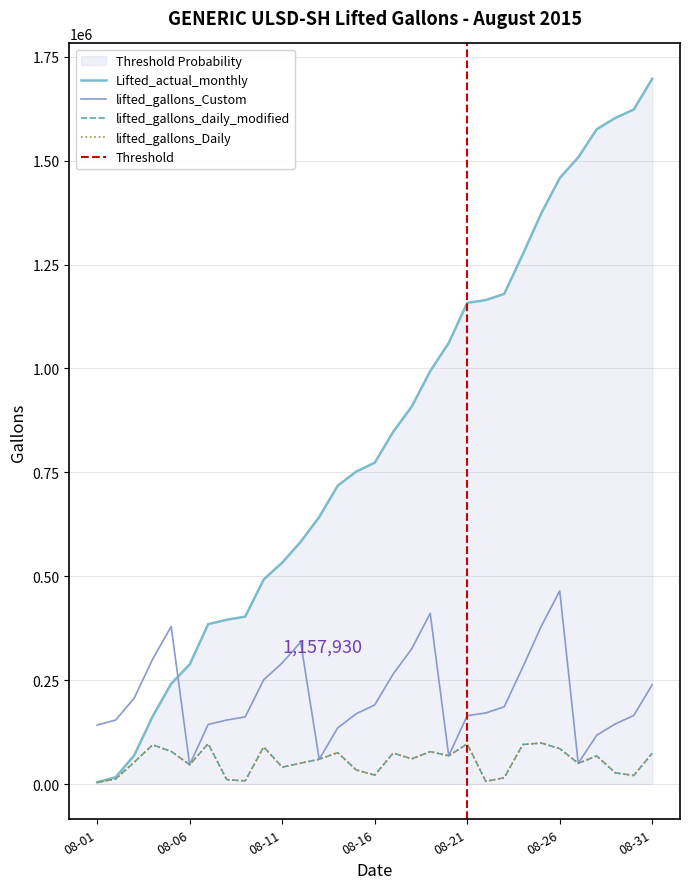

Which series has the largest range (max minus min)?

Lifted_actual_monthly